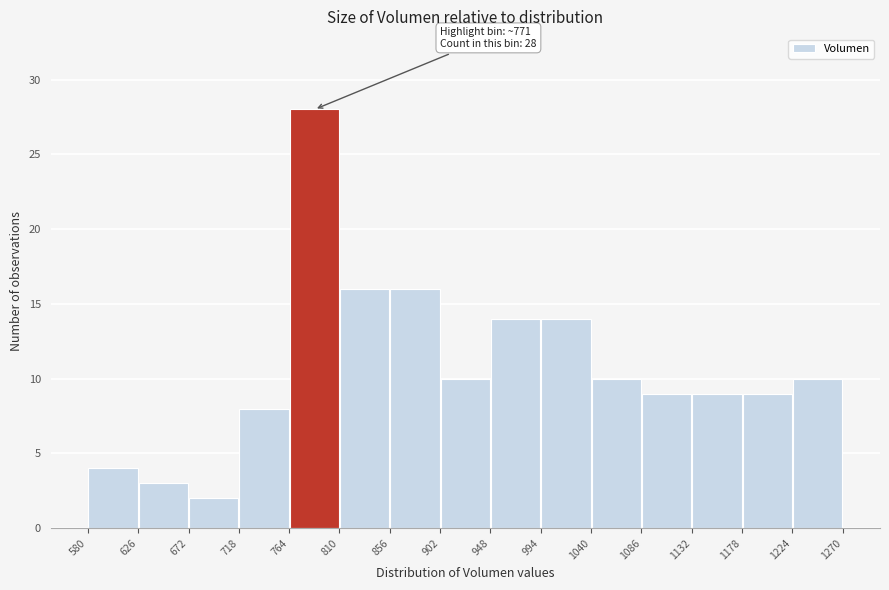

Over which range of the x-axis is the bar tallest?

764 to 810